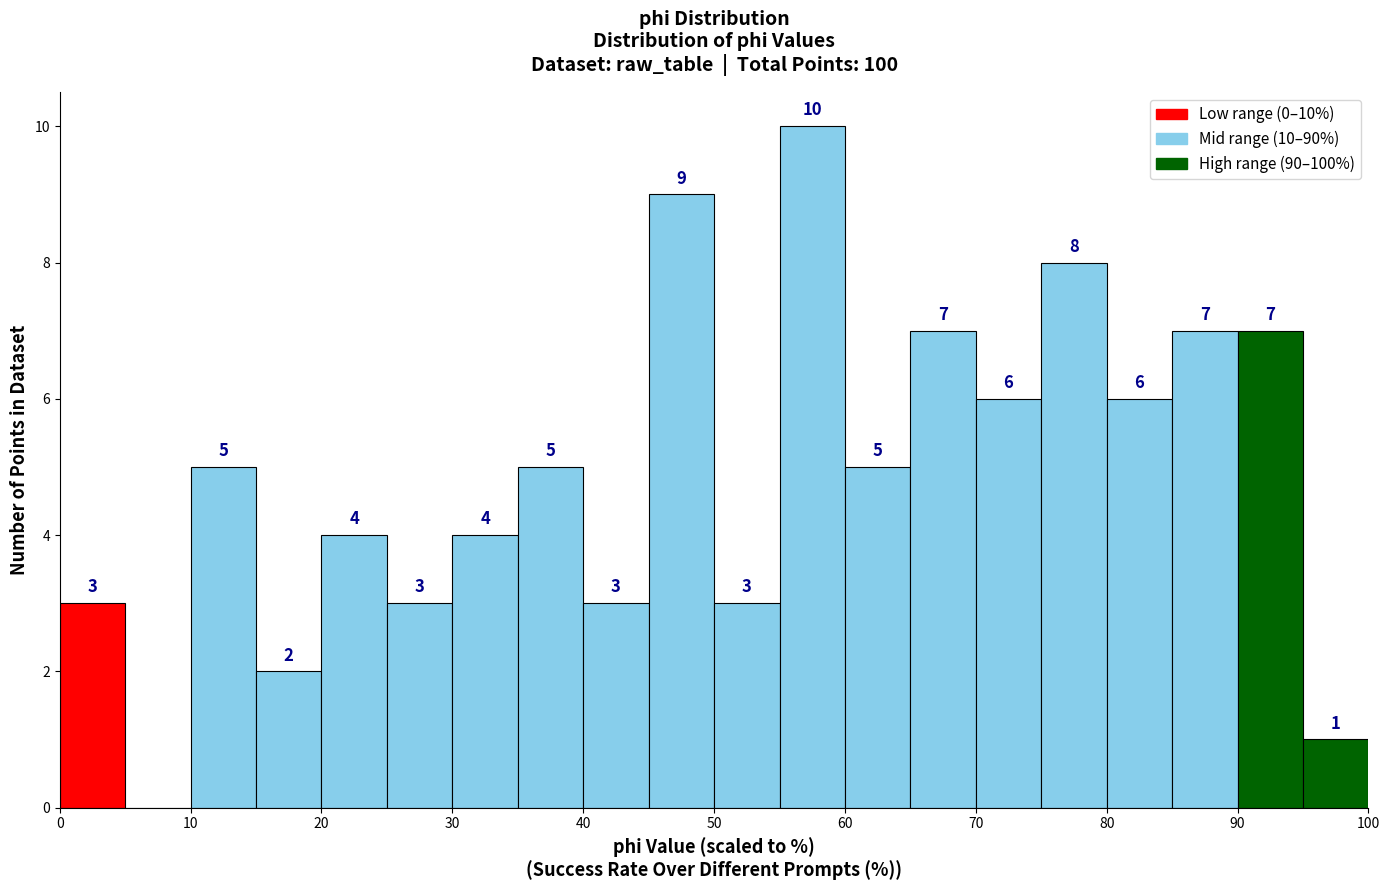

Over which range of the x-axis is the bar tallest?

55 to 60